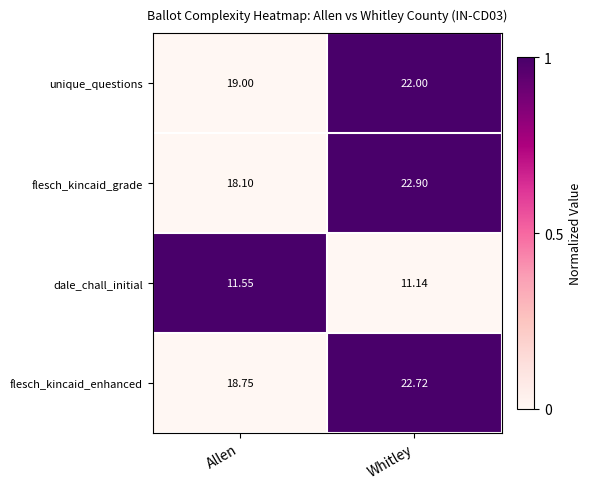

Which category has the highest value across all series?

Whitley